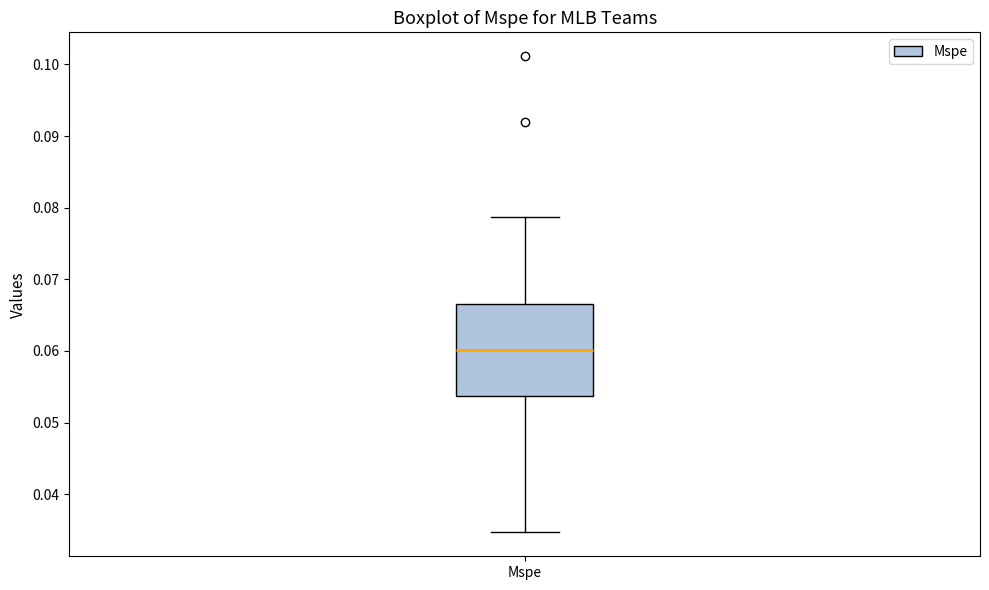

Transcribe this box plot: give where the median line is, the range the box spans, and where the two whiskers end, as read against the y-axis. The values are not printed on the chart, so give them approximately, as read against the axis.

median 0.060, box 0.054 to 0.067, whiskers 0.035 to 0.079